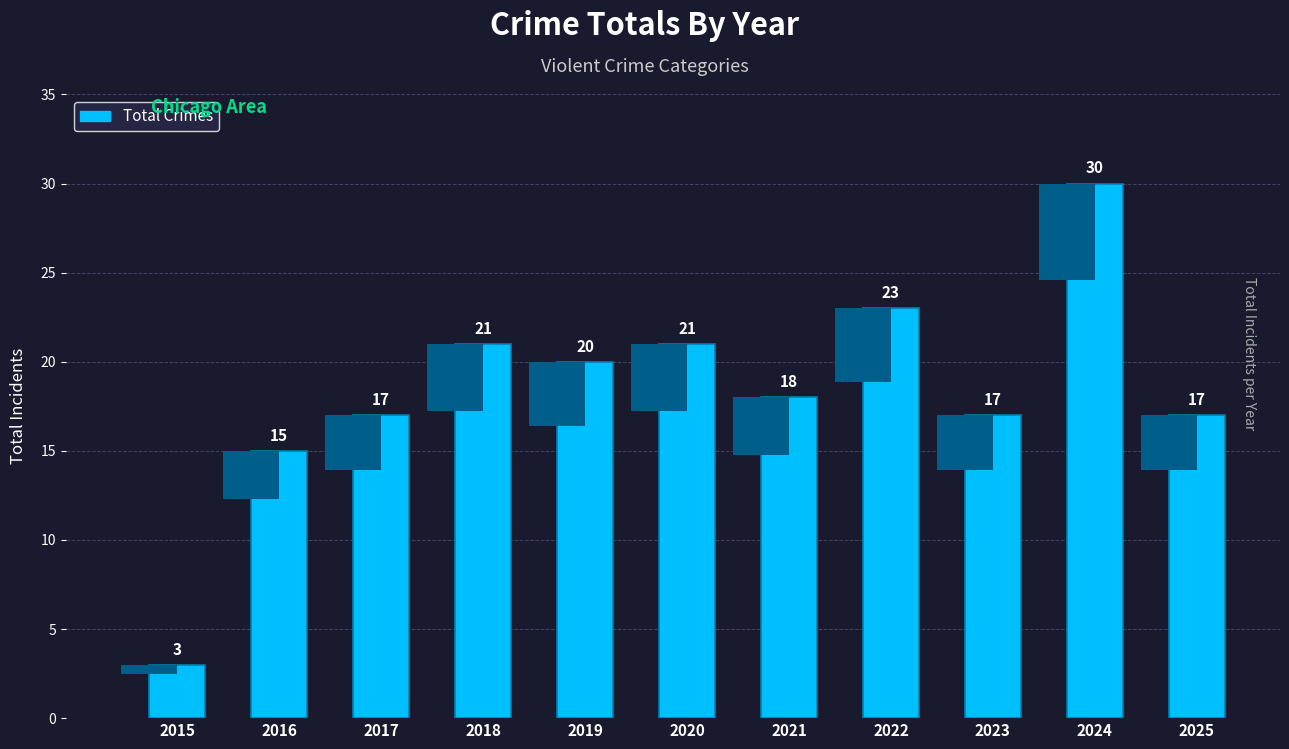

What is the average value?

18